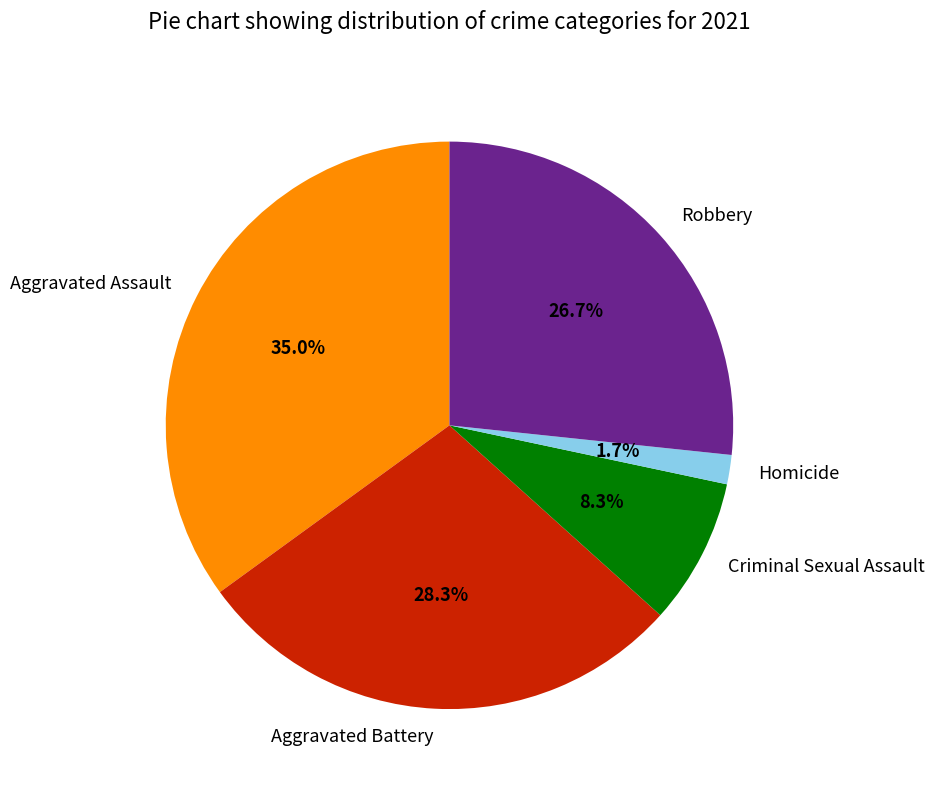

Which slice is the largest?

Aggravated Assault